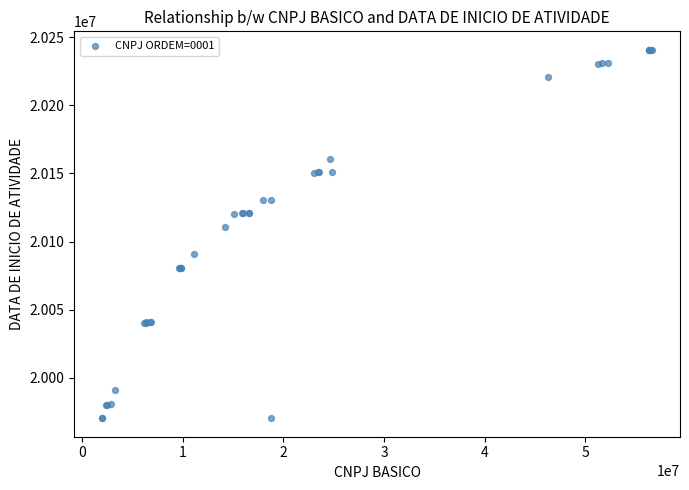

What Y value in the scatter plot is closest to 20105563?

20110825